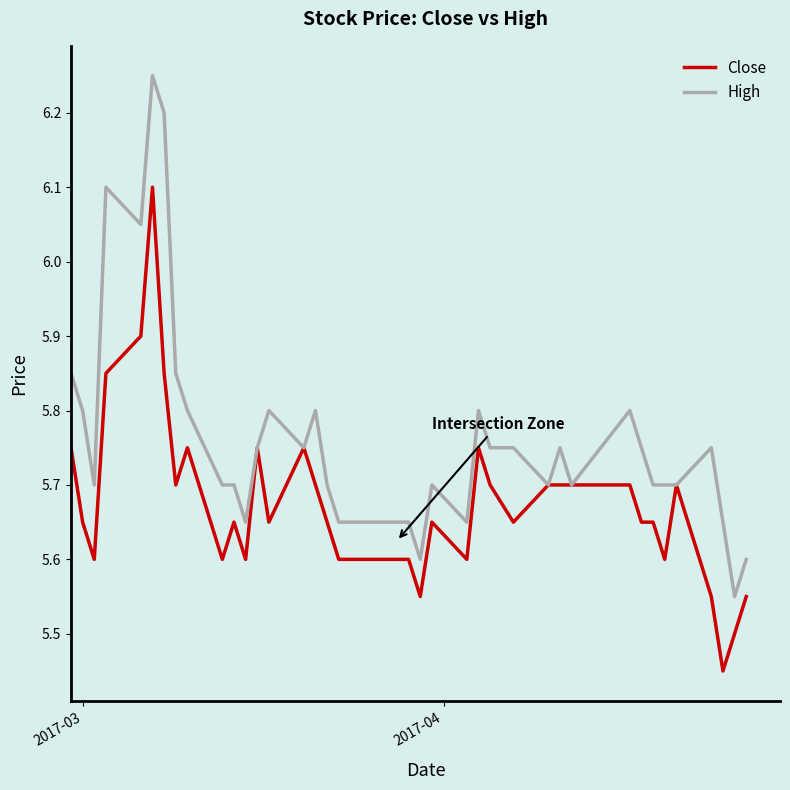

Which series has the largest total across all categories?

High